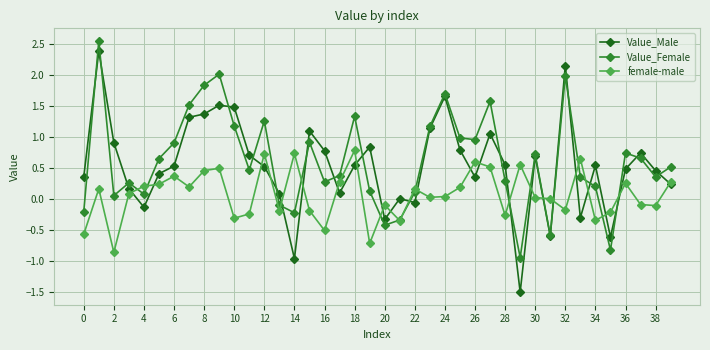

What is the average value of the female-male series?

0.1